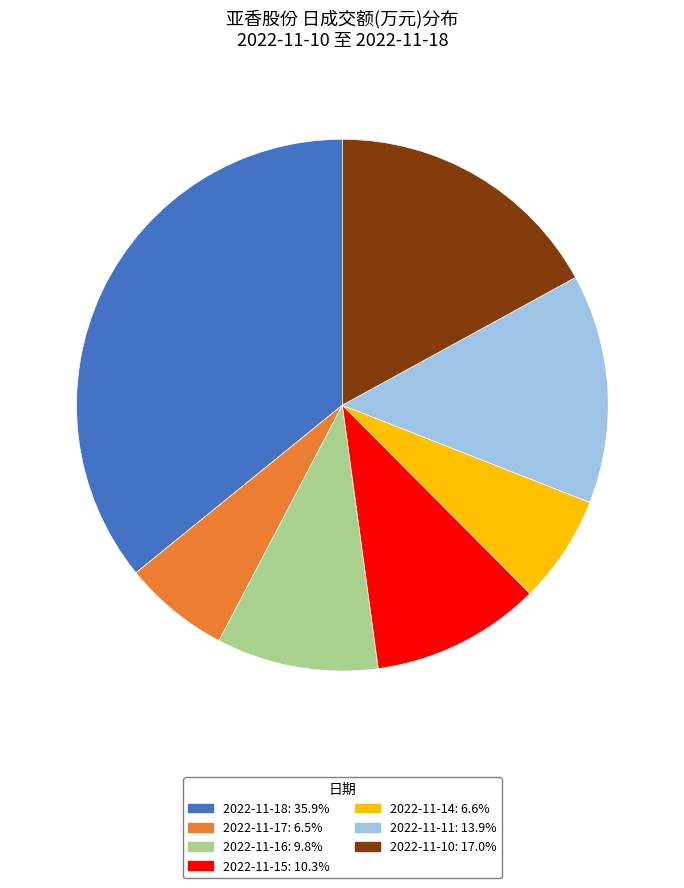

How many slices are in this pie chart?

7